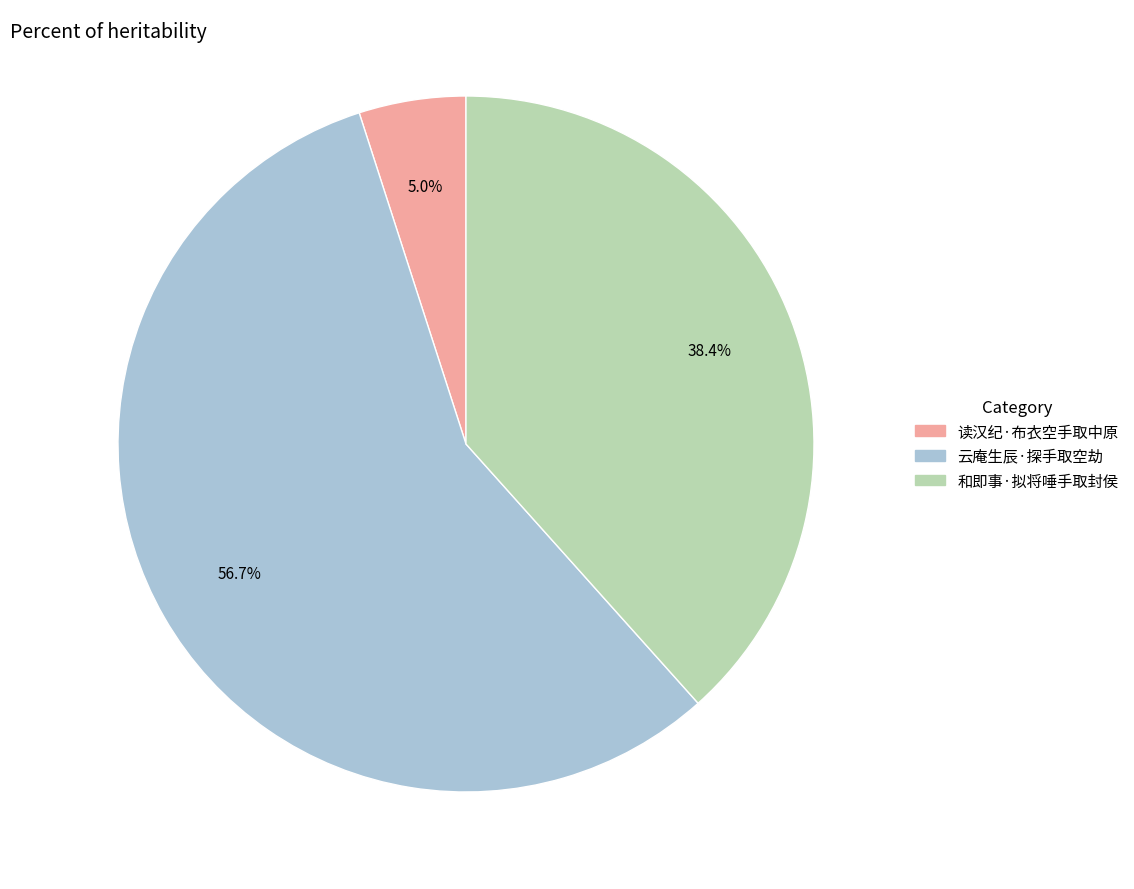

Do 和即事·拟将唾手取封侯 and 云庵生辰·探手取空劫 together represent more than half of the pie?

Yes